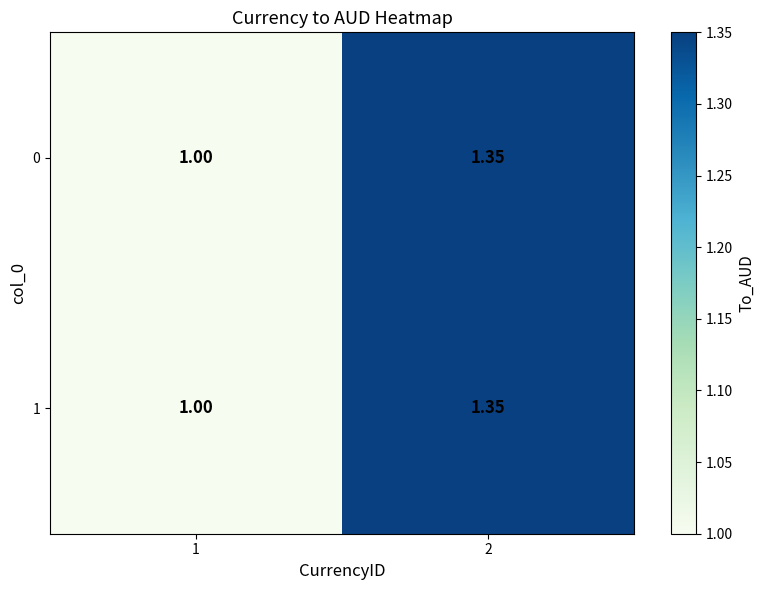

Which has a higher value, 2 or 1?

2